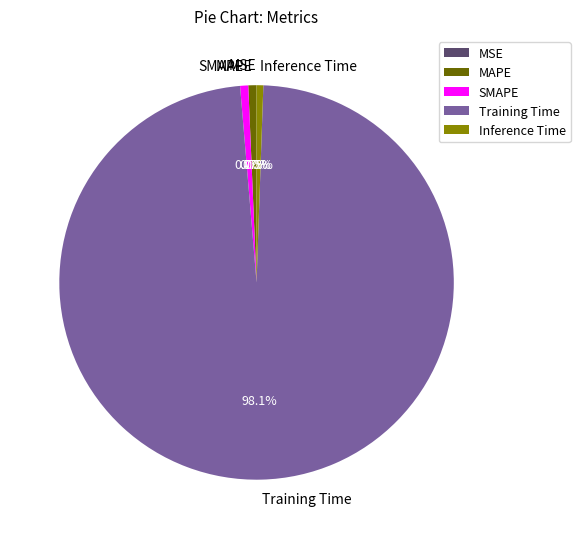

Is the sum of Inference Time and MAPE greater than half?

No